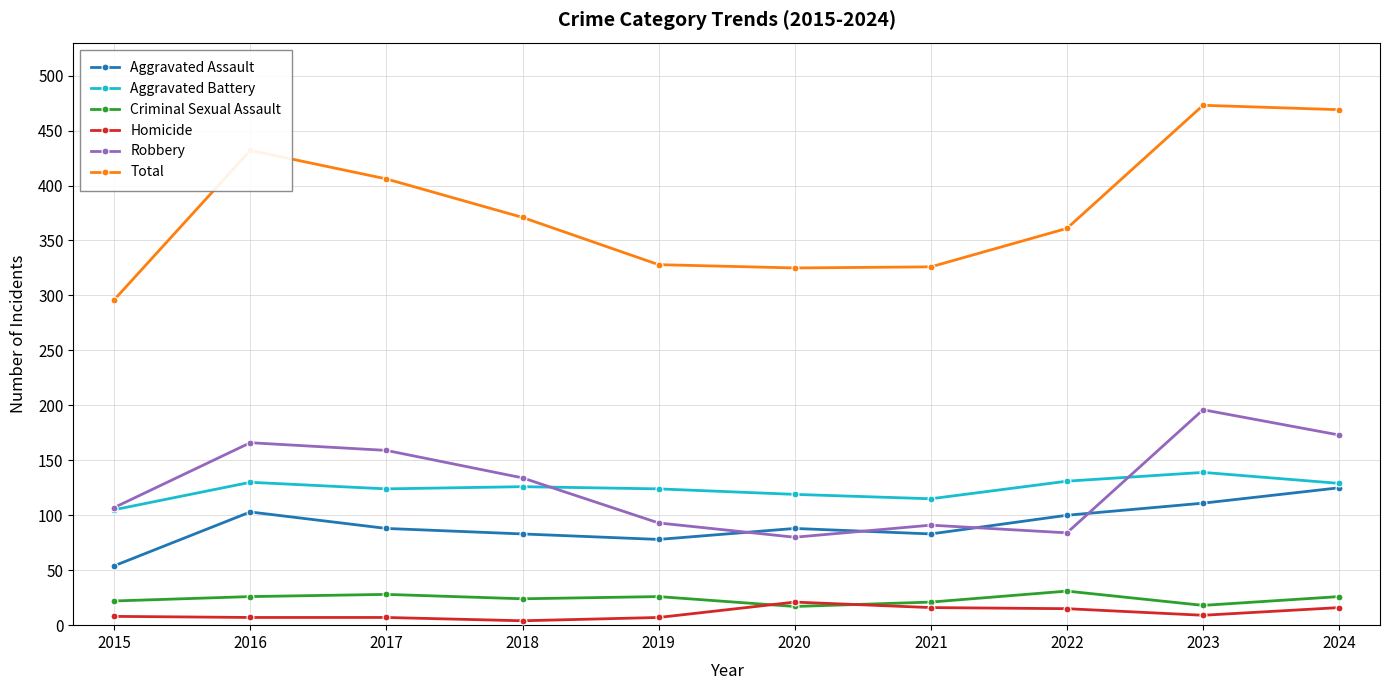

At how many categories does at least one series exceed 22?

10